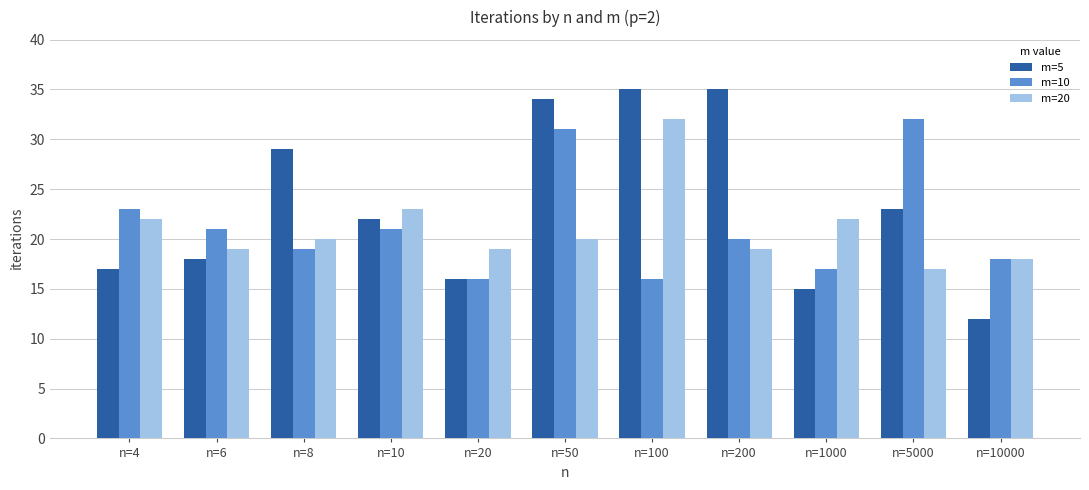

At how many categories does at least one series exceed 30?

4